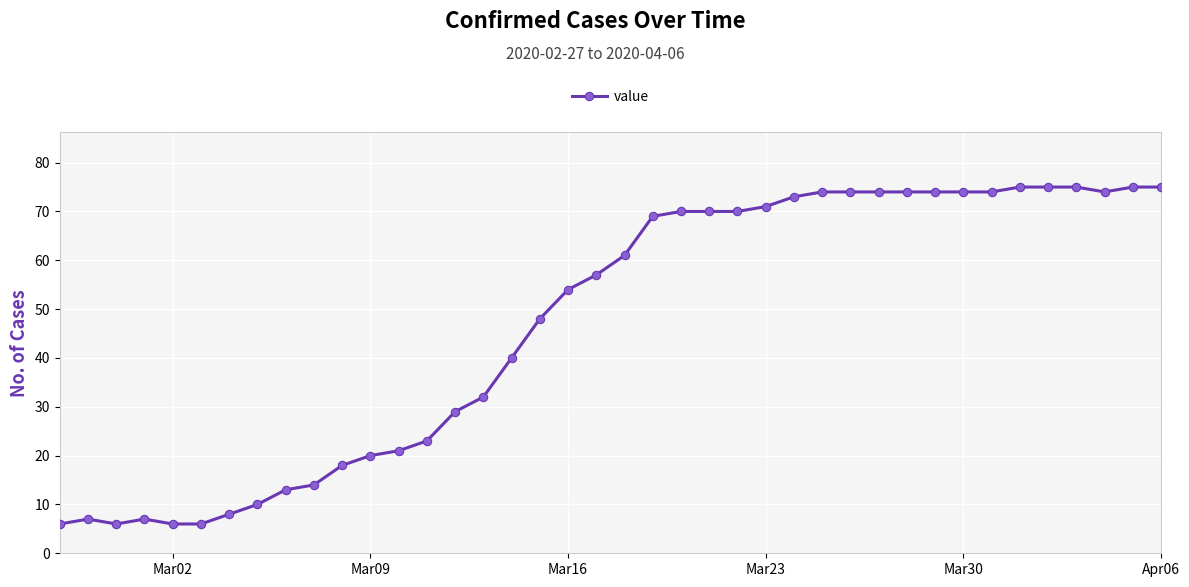

Reading left to right, transcribe all the data shown in this chart.

6	7	6	7	6	6	8	10	13	14	18	20	21	23	29	32	40	48	54	57	61	69	70	70	70	71	73	74	74	74	74	74	74	74	75	75	75	74	75	75